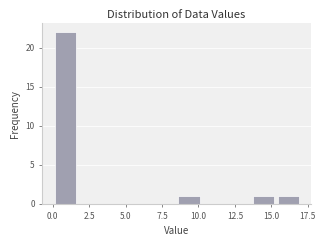

Around what value on the x-axis is the tallest bar? Give the approximate position of its centre, as read against the axis.

1.0